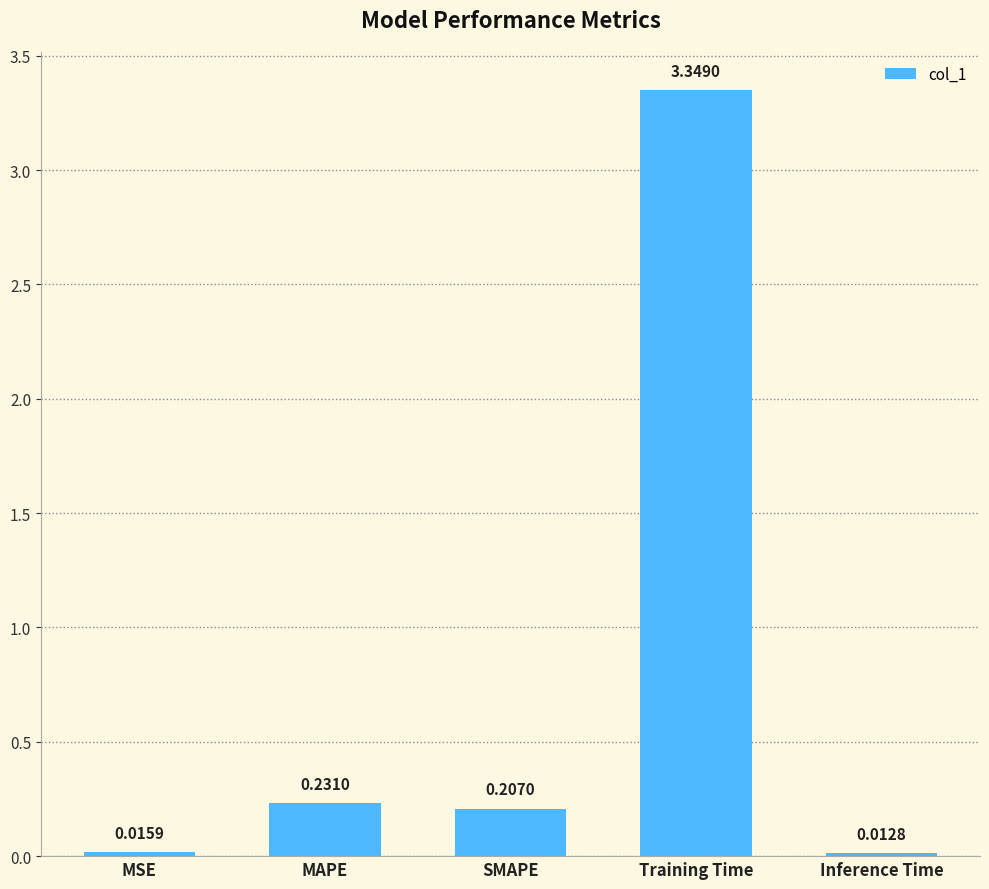

Which has a higher value, Training Time or Inference Time?

Training Time